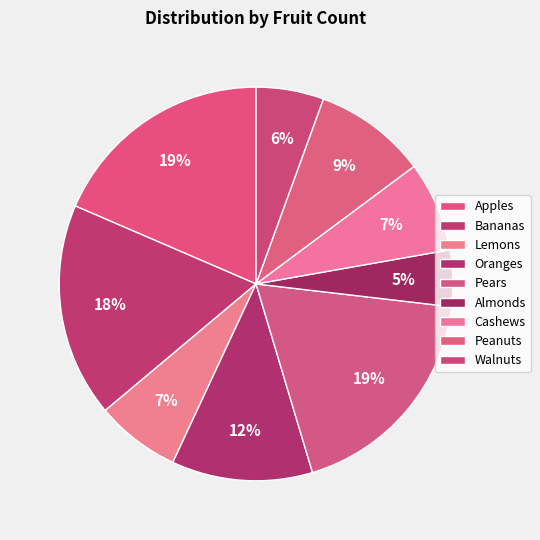

Rank the categories by value from highest to lowest.

Apples, Pears, Bananas, Oranges, Peanuts, Cashews, Lemons, Walnuts, Almonds